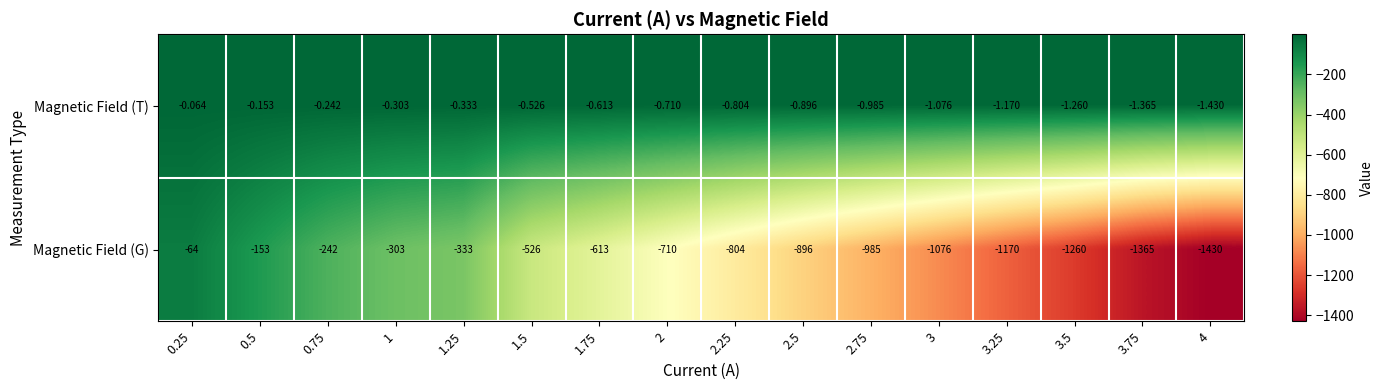

Rank the series by their average value, from highest to lowest.

Magnetic Field (T), Magnetic Field (G)